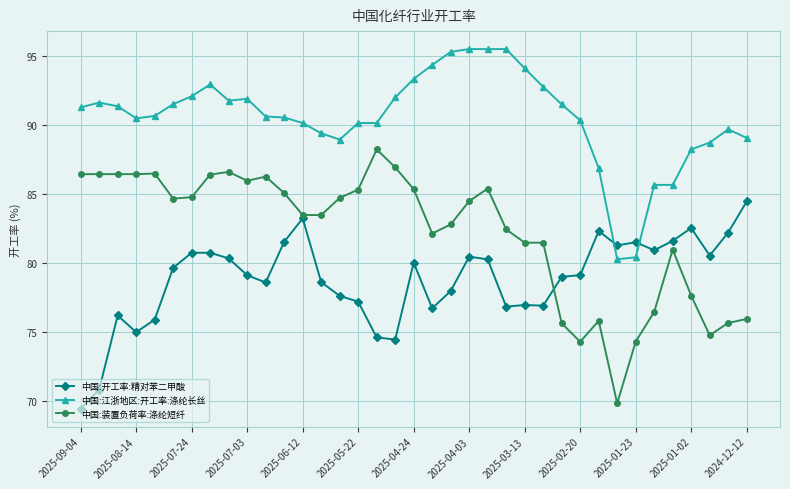

At how many categories does at least one series exceed 76?

37